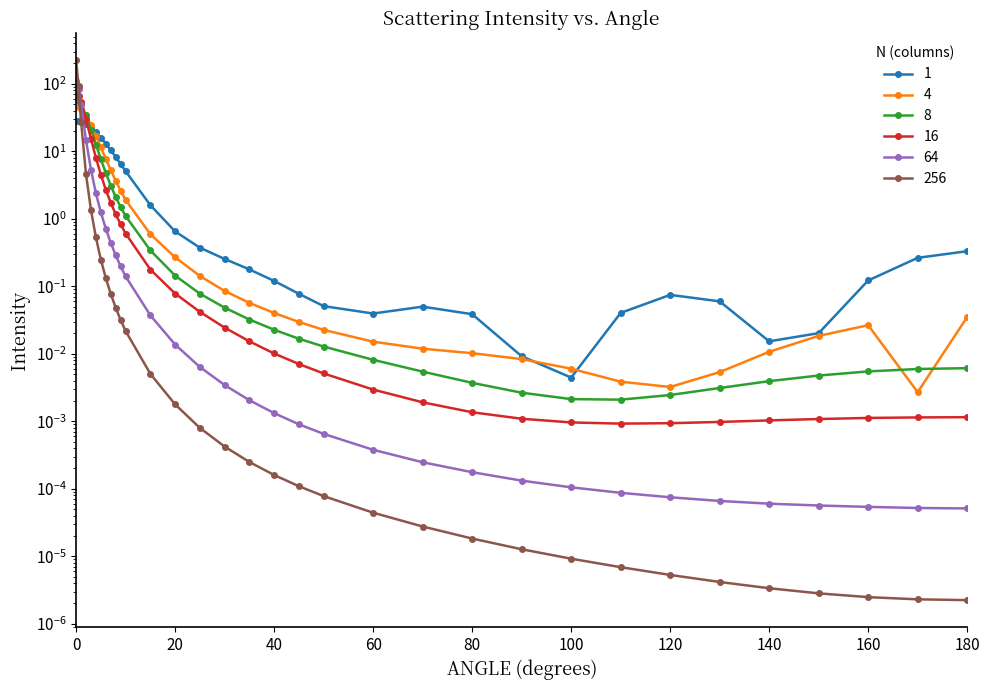

Between which two adjacent categories do 64 and 8 first intersect?

0.5 and 1